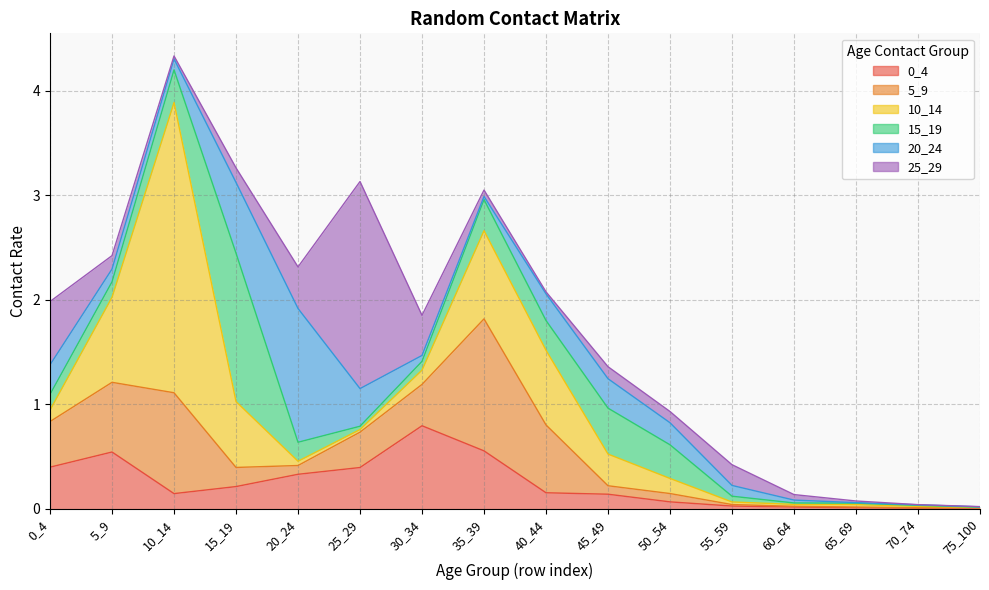

At which category is the sum across all series the highest?

10_14